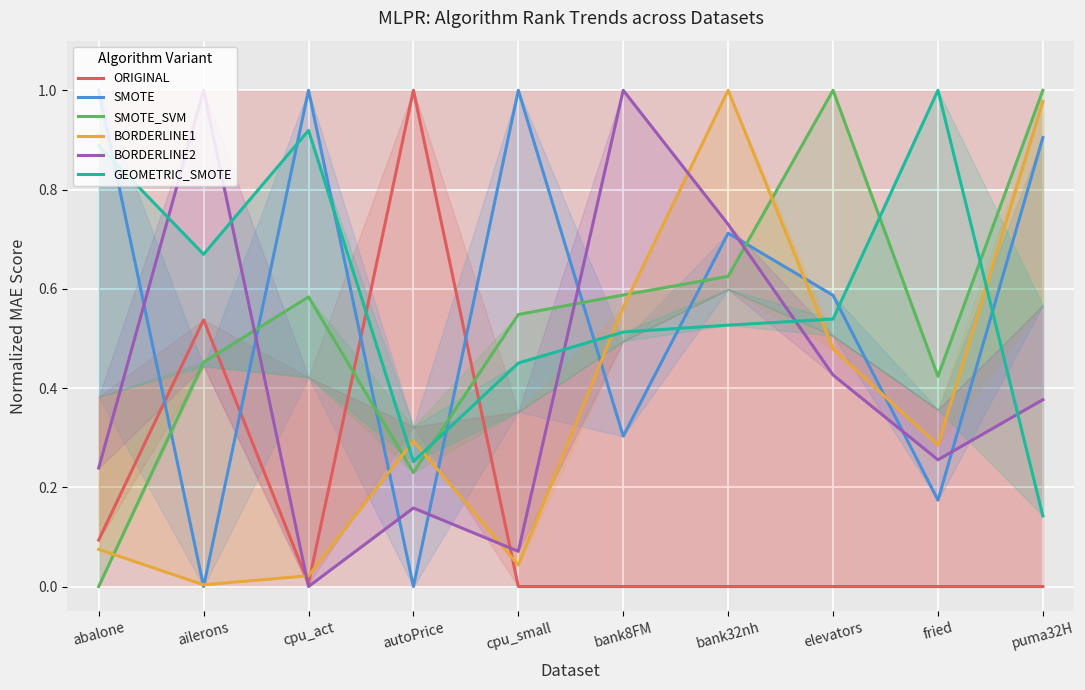

Does the chart display data point markers on the line(s)?

No